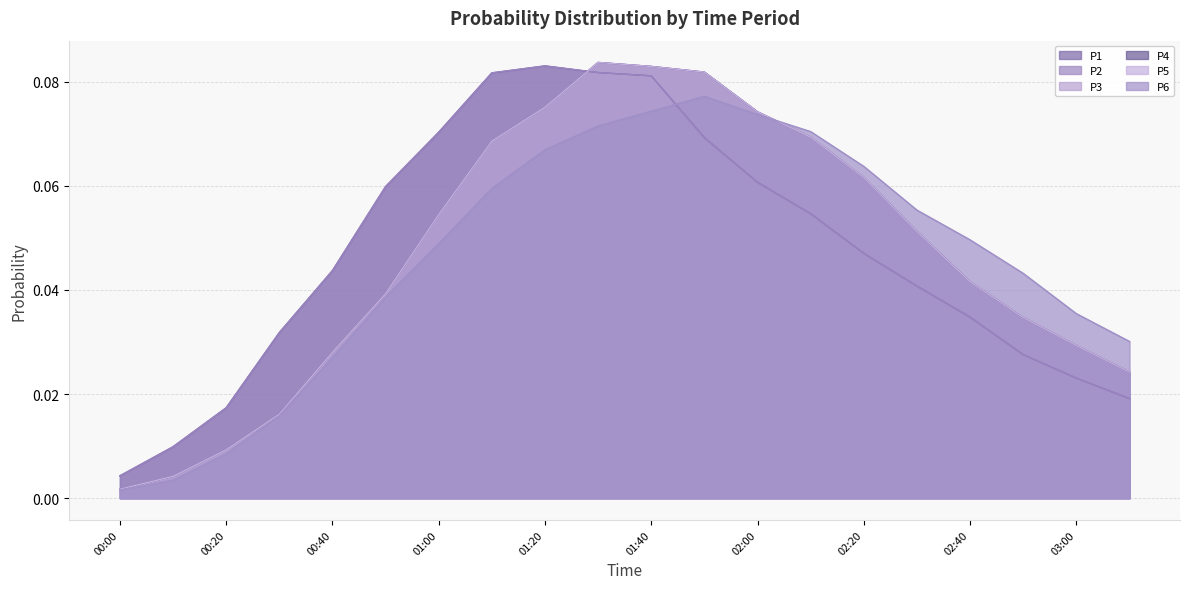

Reading left to right, what are all the values shown in this chart?

P1: 00:00=0.0	00:10=0.0	00:20=0.0	00:30=0.0	00:40=0.0	00:50=0.1	01:00=0.1	01:10=0.1	01:20=0.1	01:30=0.1	01:40=0.1	01:50=0.1	02:00=0.1	02:10=0.1	02:20=0.0	02:30=0.0	02:40=0.0	02:50=0.0	03:00=0.0	03:10=0.0
P2: 00:00=0.0	00:10=0.0	00:20=0.0	00:30=0.0	00:40=0.0	00:50=0.1	01:00=0.1	01:10=0.1	01:20=0.1	01:30=0.1	01:40=0.1	01:50=0.1	02:00=0.1	02:10=0.1	02:20=0.0	02:30=0.0	02:40=0.0	02:50=0.0	03:00=0.0	03:10=0.0
P3: 00:00=0.0	00:10=0.0	00:20=0.0	00:30=0.0	00:40=0.0	00:50=0.0	01:00=0.1	01:10=0.1	01:20=0.1	01:30=0.1	01:40=0.1	01:50=0.1	02:00=0.1	02:10=0.1	02:20=0.1	02:30=0.1	02:40=0.0	02:50=0.0	03:00=0.0	03:10=0.0
P4: 00:00=0.0	00:10=0.0	00:20=0.0	00:30=0.0	00:40=0.0	00:50=0.0	01:00=0.1	01:10=0.1	01:20=0.1	01:30=0.1	01:40=0.1	01:50=0.1	02:00=0.1	02:10=0.1	02:20=0.1	02:30=0.1	02:40=0.0	02:50=0.0	03:00=0.0	03:10=0.0
P5: 00:00=0.0	00:10=0.0	00:20=0.0	00:30=0.0	00:40=0.0	00:50=0.0	01:00=0.1	01:10=0.1	01:20=0.1	01:30=0.1	01:40=0.1	01:50=0.1	02:00=0.1	02:10=0.1	02:20=0.1	02:30=0.1	02:40=0.0	02:50=0.0	03:00=0.0	03:10=0.0
P6: 00:00=0.0	00:10=0.0	00:20=0.0	00:30=0.0	00:40=0.0	00:50=0.0	01:00=0.0	01:10=0.1	01:20=0.1	01:30=0.1	01:40=0.1	01:50=0.1	02:00=0.1	02:10=0.1	02:20=0.1	02:30=0.1	02:40=0.0	02:50=0.0	03:00=0.0	03:10=0.0